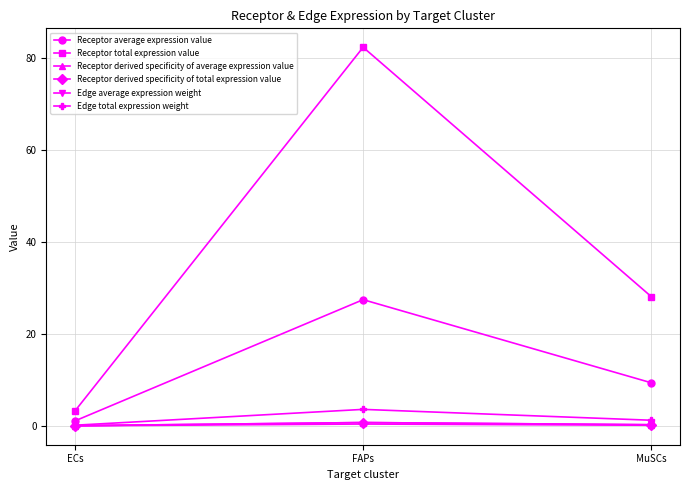

The Receptor average expression value series shows 10.1 at FAPs. True or false?

False